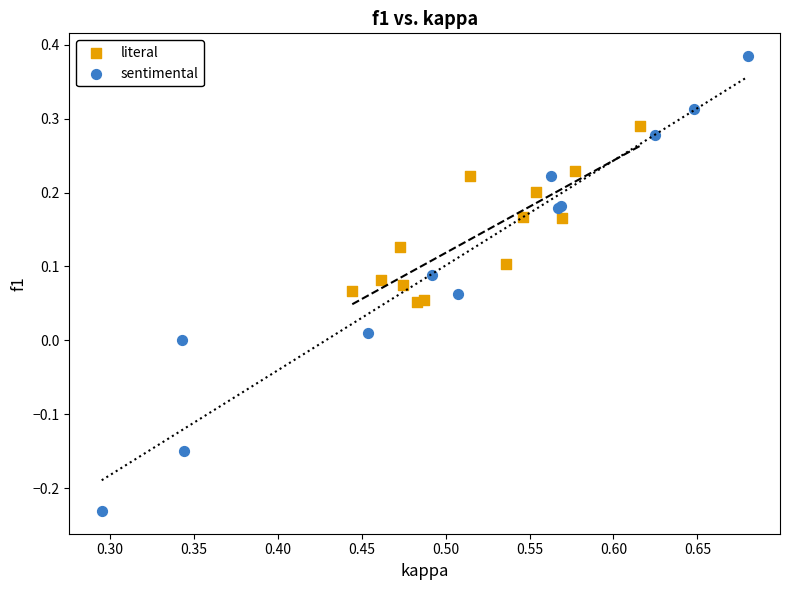

Which series contains the highest Y value?

sentimental